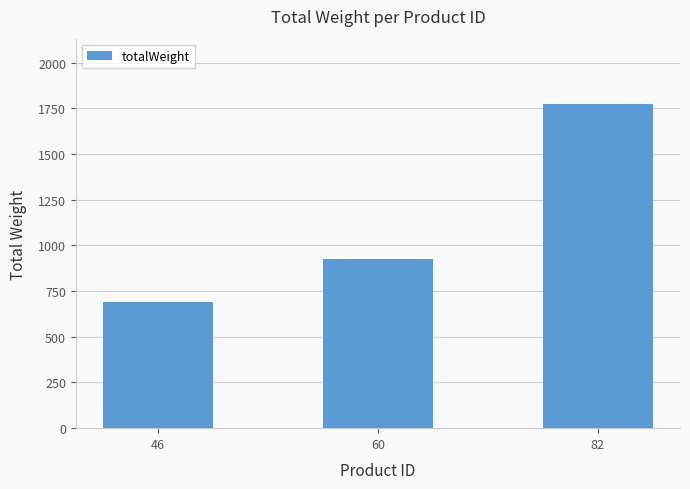

Read the value at 46.

688